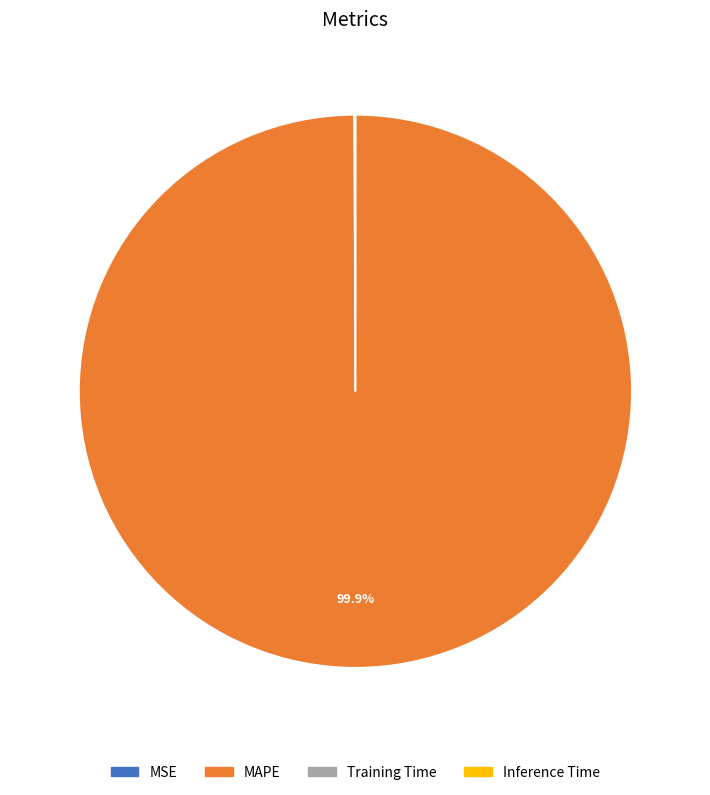

Which category has the biggest portion of the pie?

MAPE